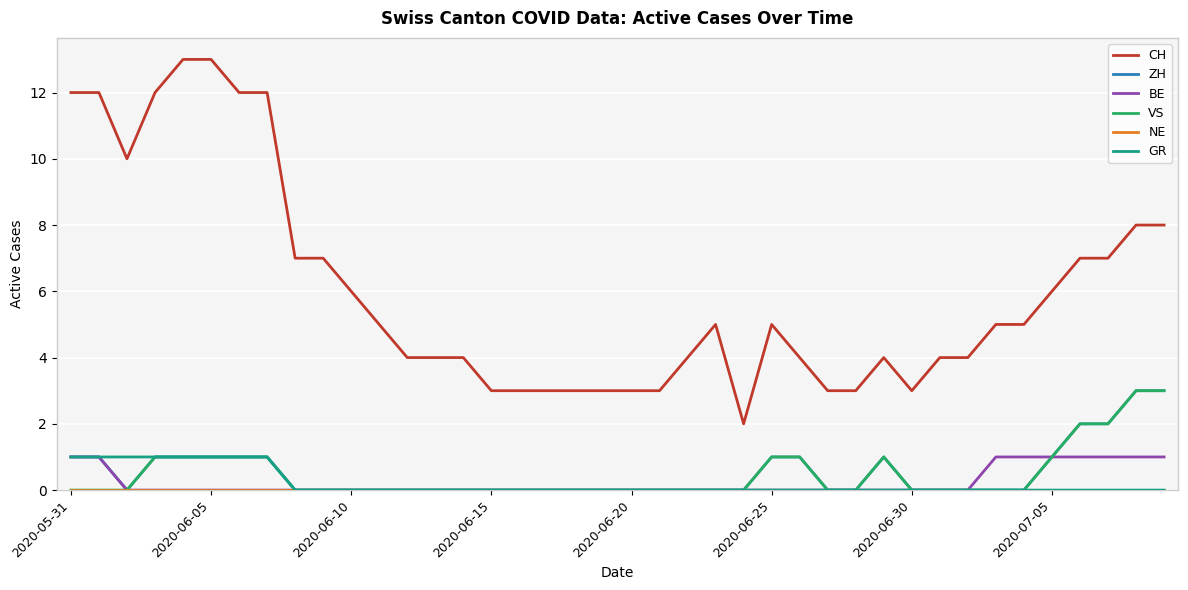

True or false: NE has more than 1 interior local peaks.

False